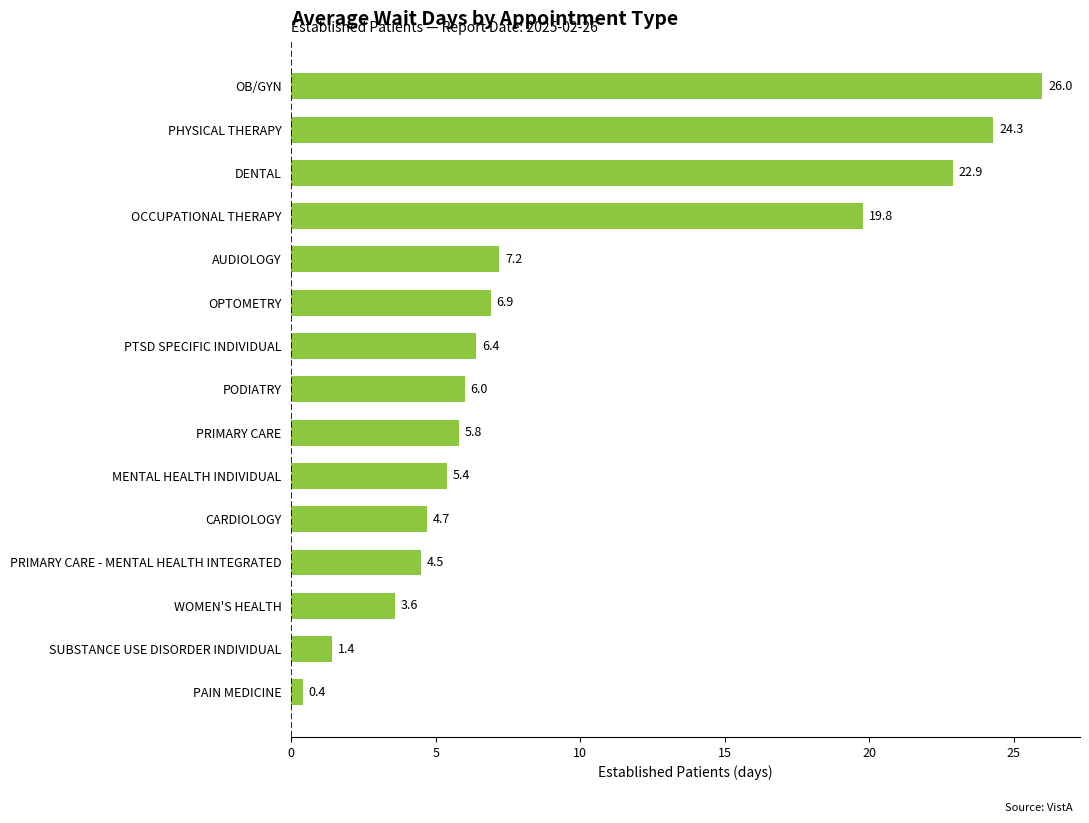

Are the bars horizontal?

Yes